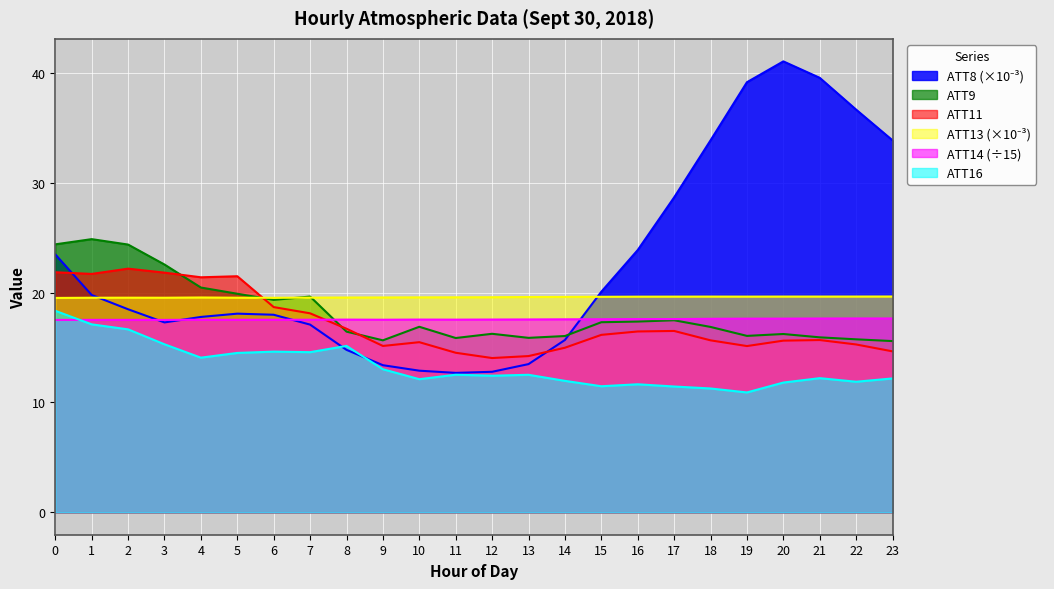

Reading right to left, what are all the values shown in this chart?

ATT8: 23=33.9	22=36.7	21=39.6	20=41.1	19=39.2	18=33.9	17=28.7	16=23.9	15=20.1	14=15.7	13=13.5	12=12.8	11=12.7	10=12.9	9=13.4	8=14.8	7=17.1	6=18.0	5=18.1	4=17.8	3=17.3	2=18.5	1=19.8	0=23.5
ATT9: 23=15.6	22=15.8	21=15.9	20=16.2	19=16.1	18=16.9	17=17.5	16=17.4	15=17.3	14=16.1	13=15.9	12=16.3	11=15.9	10=16.9	9=15.7	8=16.5	7=19.7	6=19.4	5=19.9	4=20.5	3=22.6	2=24.4	1=24.9	0=24.4
ATT11: 23=14.7	22=15.3	21=15.7	20=15.6	19=15.1	18=15.7	17=16.5	16=16.5	15=16.2	14=15.0	13=14.2	12=14.1	11=14.5	10=15.5	9=15.2	8=16.7	7=18.1	6=18.7	5=21.5	4=21.4	3=21.8	2=22.2	1=21.7	0=21.9
ATT13: 23=19.7	22=19.7	21=19.7	20=19.7	19=19.7	18=19.7	17=19.7	16=19.6	15=19.6	14=19.6	13=19.6	12=19.6	11=19.6	10=19.6	9=19.6	8=19.6	7=19.6	6=19.5	5=19.6	4=19.6	3=19.6	2=19.6	1=19.6	0=19.5
ATT14: 23=17.7	22=17.7	21=17.7	20=17.6	19=17.6	18=17.6	17=17.6	16=17.6	15=17.6	14=17.6	13=17.6	12=17.6	11=17.6	10=17.6	9=17.5	8=17.6	7=17.5	6=17.5	5=17.5	4=17.5	3=17.5	2=17.5	1=17.5	0=17.5
ATT16: 23=12.2	22=11.9	21=12.2	20=11.8	19=10.9	18=11.3	17=11.5	16=11.7	15=11.5	14=12.0	13=12.5	12=12.4	11=12.5	10=12.1	9=13.0	8=15.2	7=14.6	6=14.6	5=14.5	4=14.1	3=15.3	2=16.7	1=17.1	0=18.4